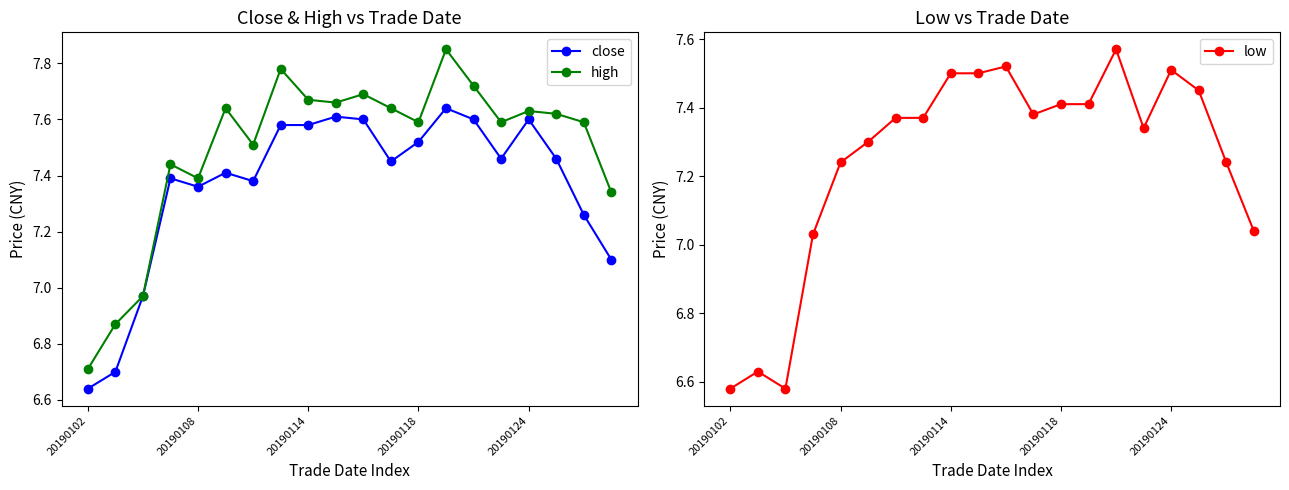

True or false: high has more than 2 interior local peaks.

True